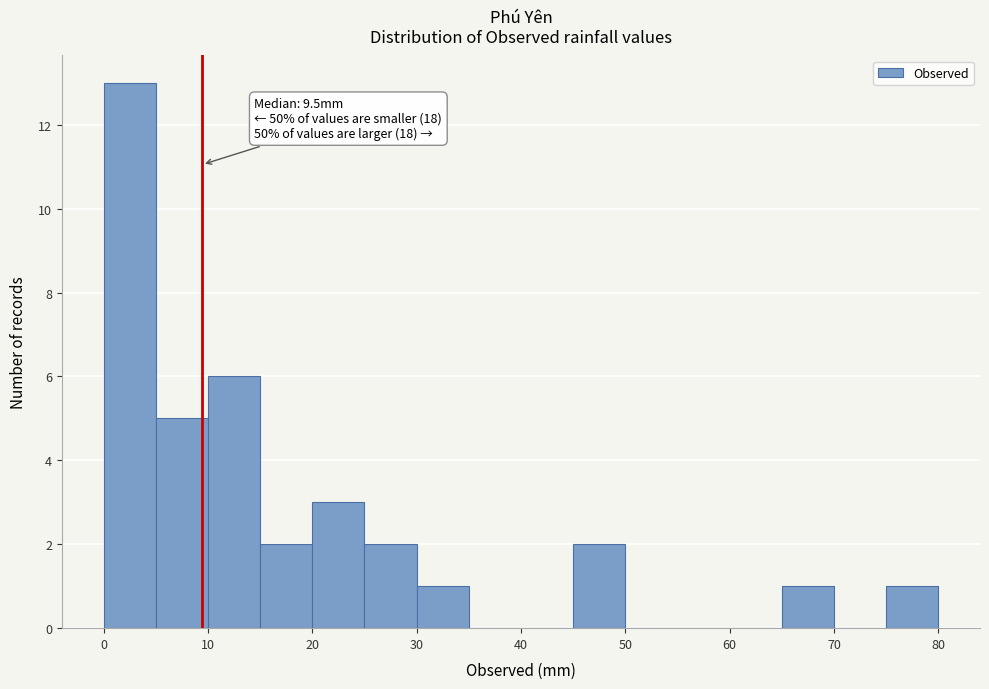

Which range on the x-axis has the tallest bar?

0 to 5